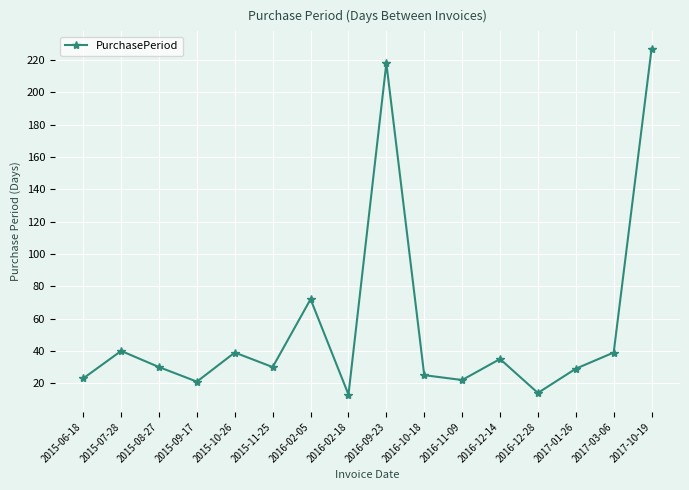

What is the change in value from 2015-06-18 to 2017-03-06?

+16